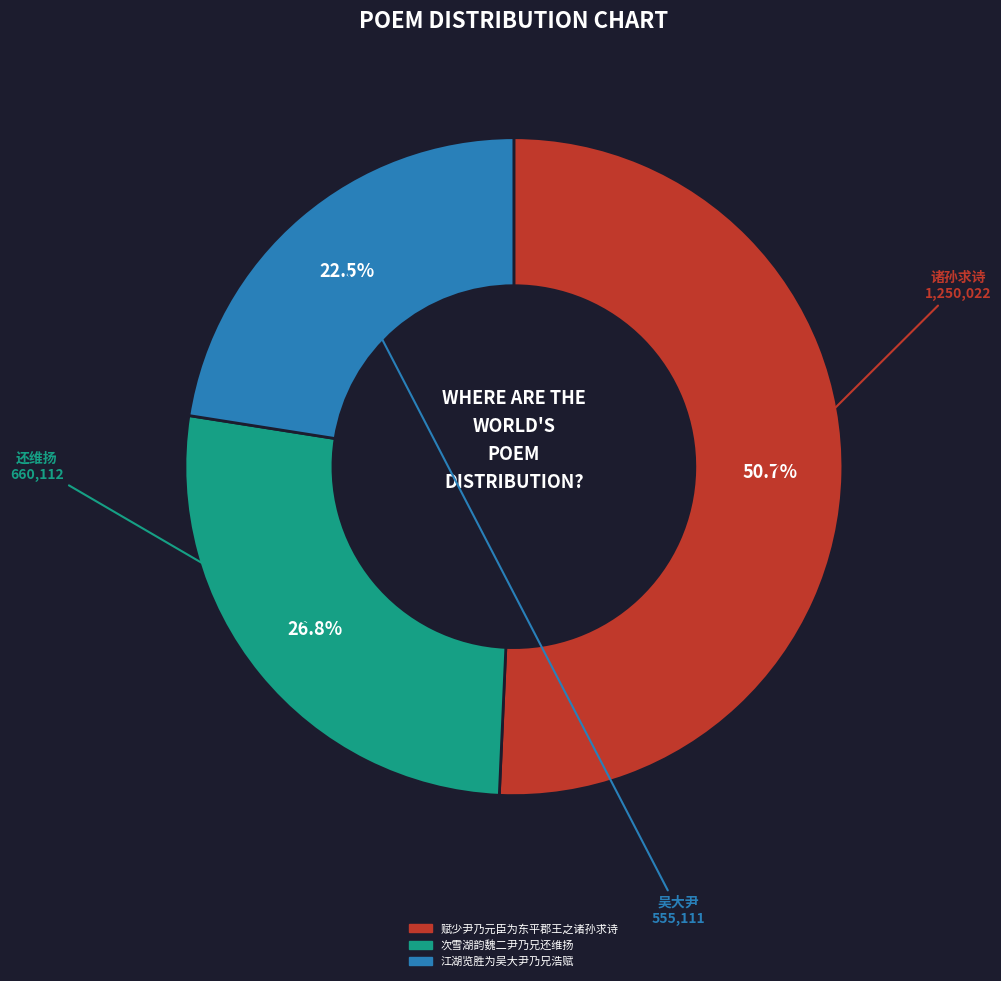

Which has a higher value, 赋少尹乃元臣为东平郡王之诸孙求诗 or 江湖览胜为吴大尹乃兄浩赋?

赋少尹乃元臣为东平郡王之诸孙求诗